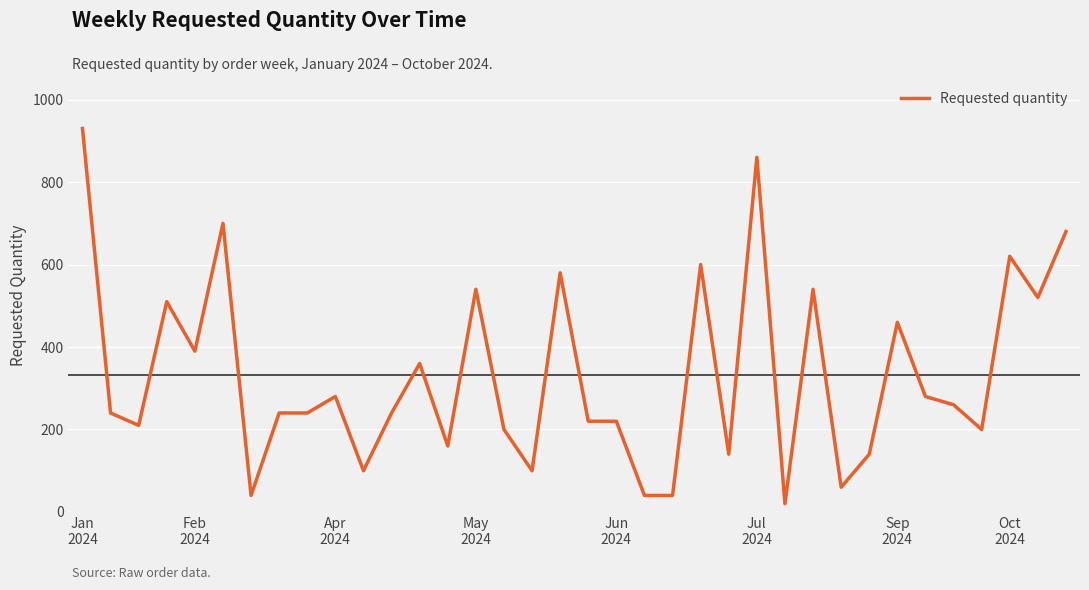

How many lines are shown in the chart?

1